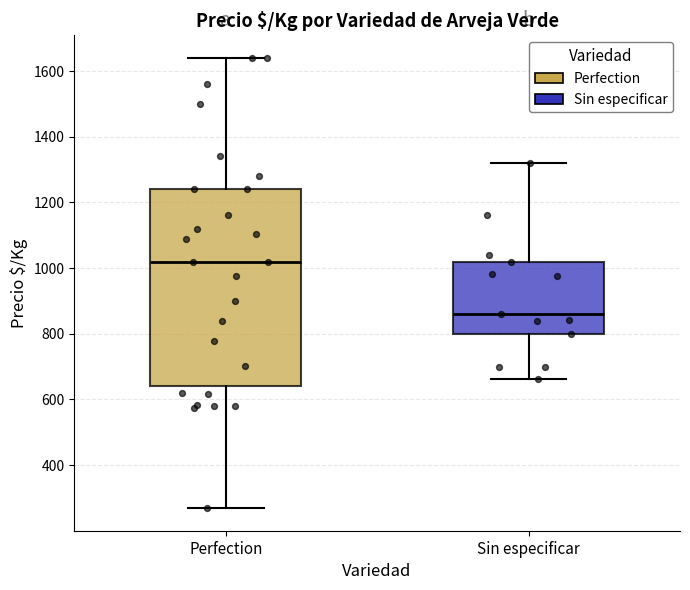

Which box is the tallest, from its lower edge to its upper edge?

Perfection